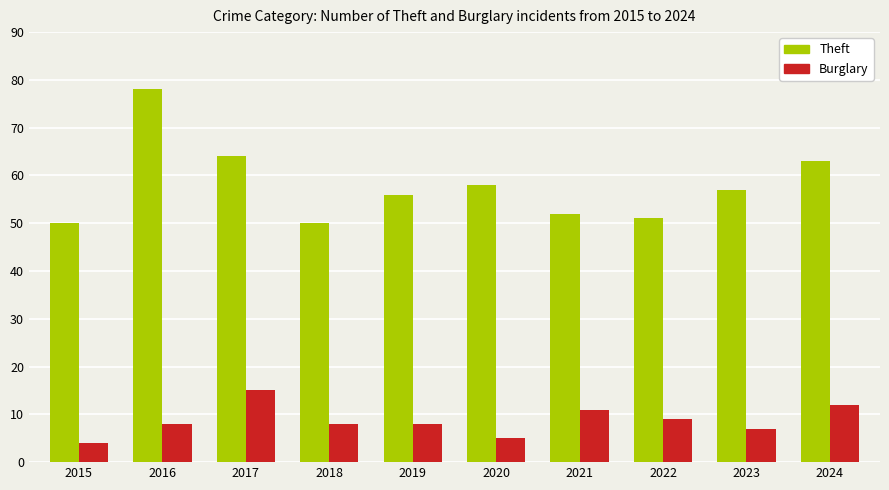

Which series changed the most between 2017 and 2021?

Theft